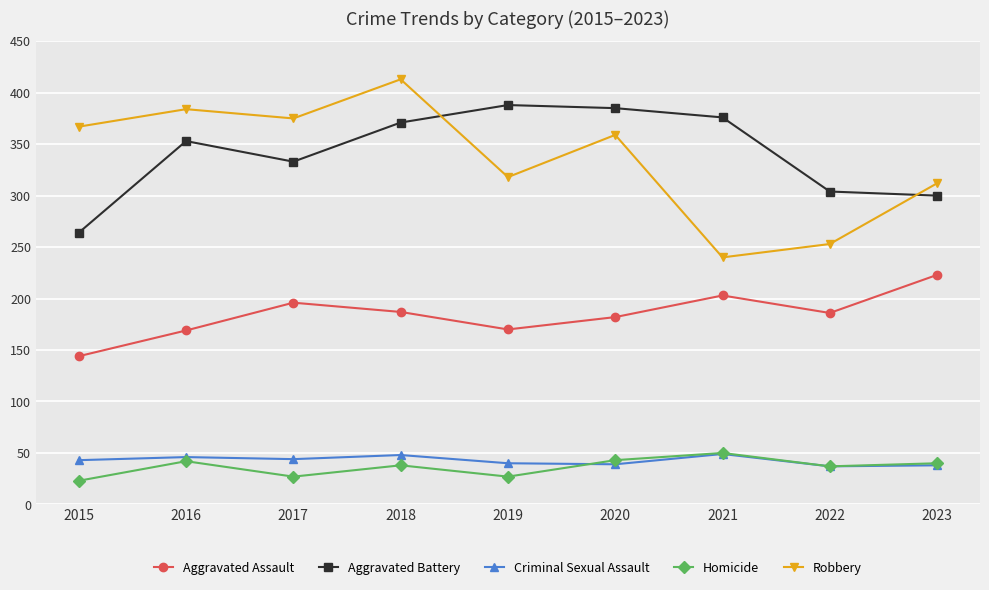

What is the minimum value for Criminal Sexual Assault?

37